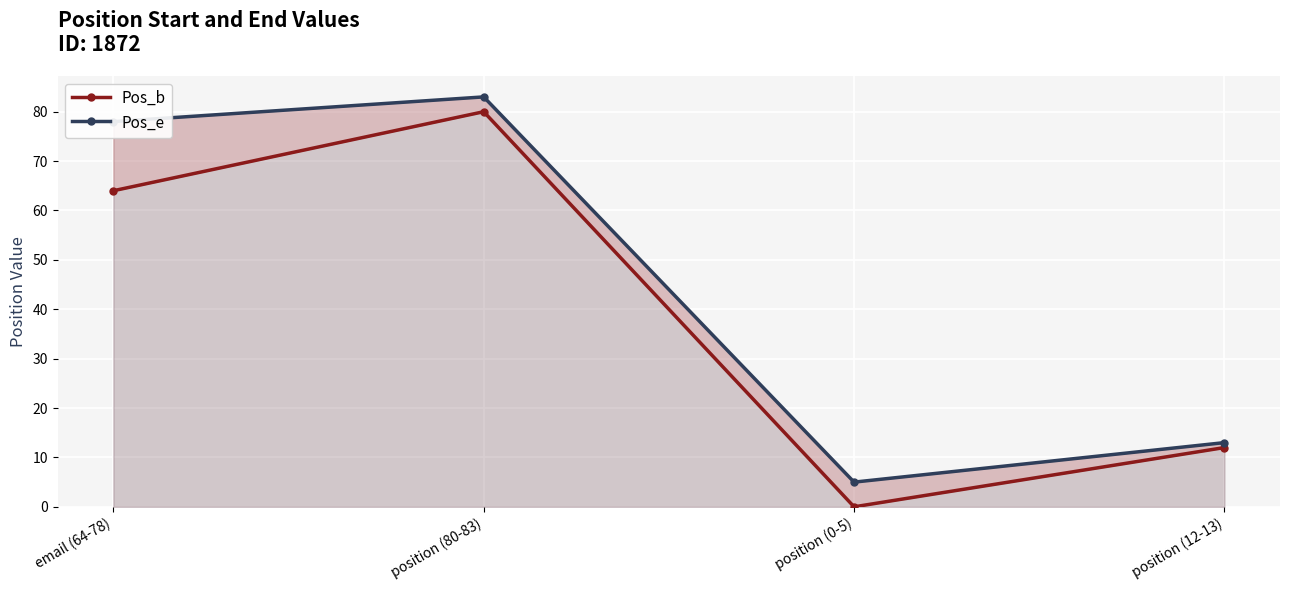

True or false: Pos_b and Pos_e intersect in this chart.

False